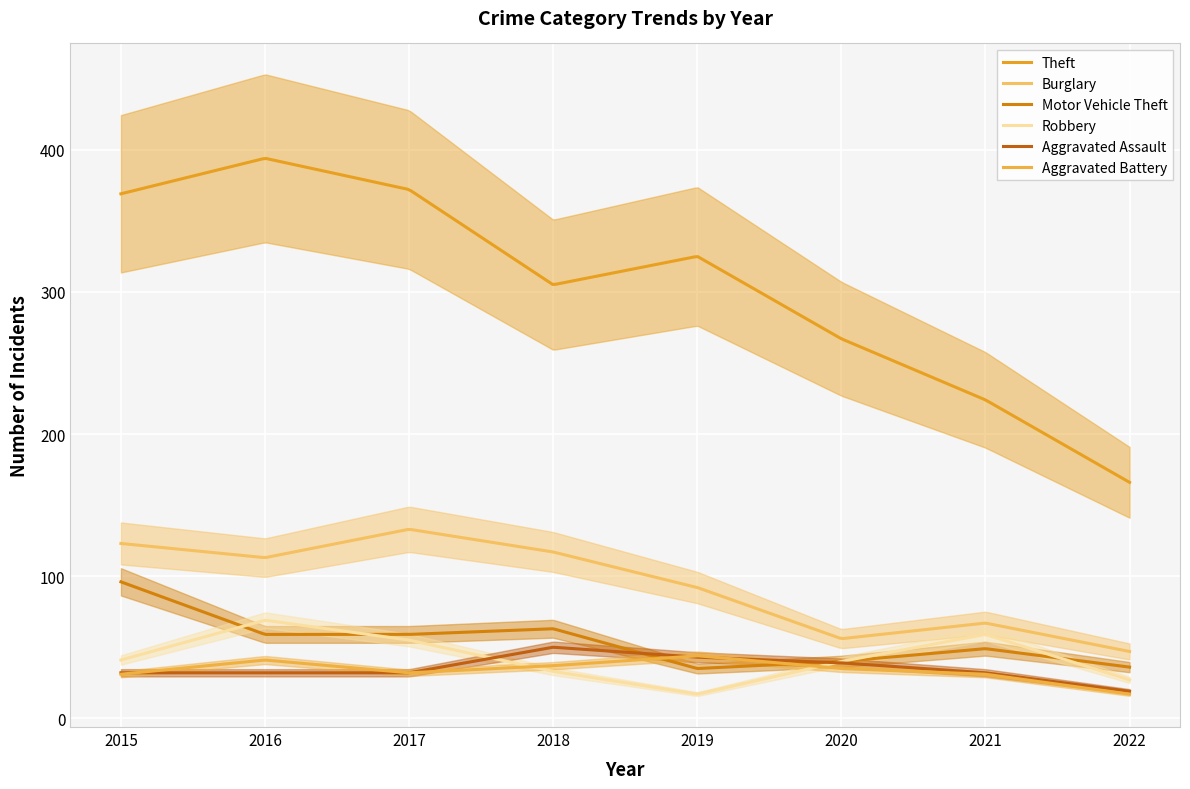

What is the value of the Motor Vehicle Theft point at the 2nd from the left?

59